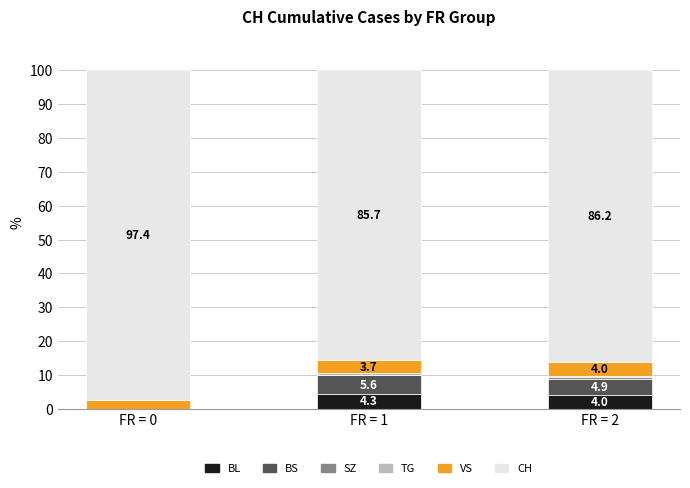

The value of BL at FR = 0 is 0.0. True or false?

True